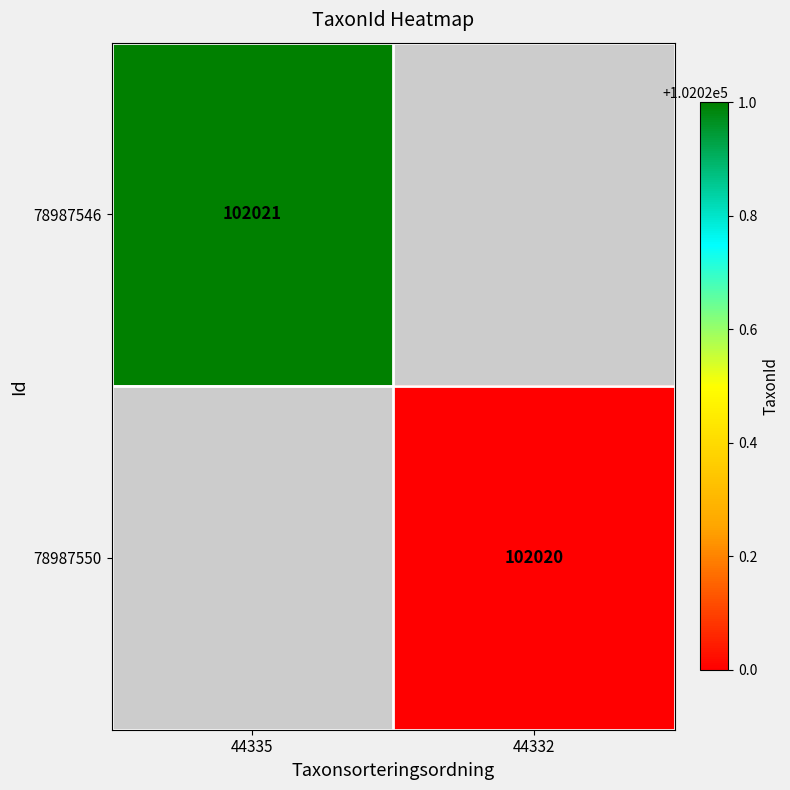

At which category does the chart reach its minimum across all series?

44332